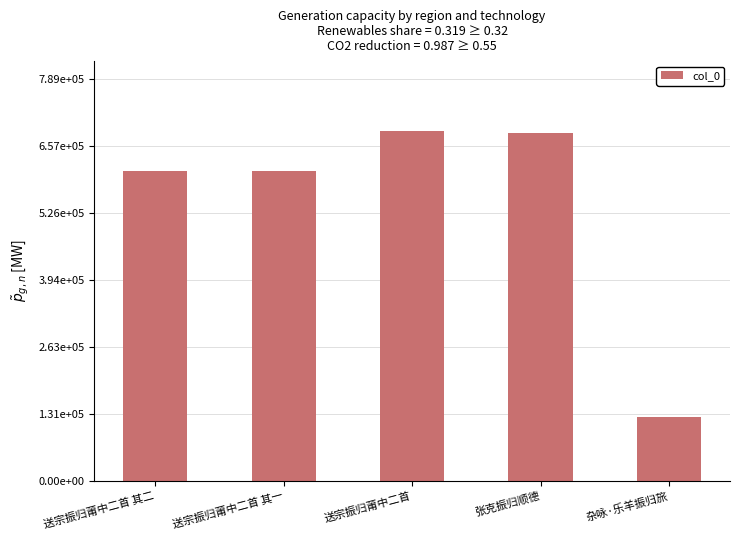

What is the label of the 3rd bar from the left?

送宗振归莆中二首